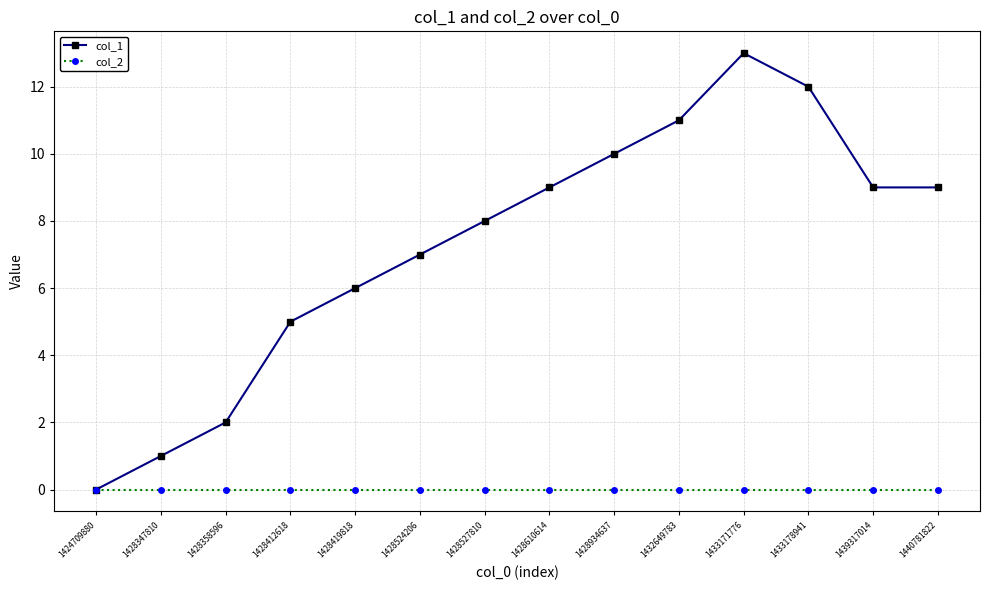

Is it true that col_1 equals 15 at 1440781822?

False